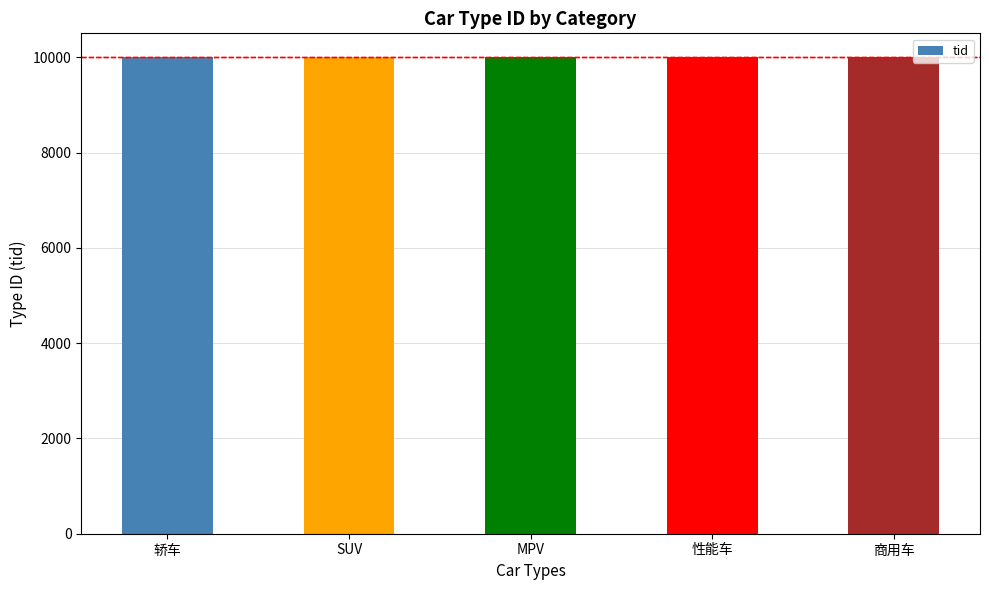

Is it true that the value at 性能车 is 10004?

True